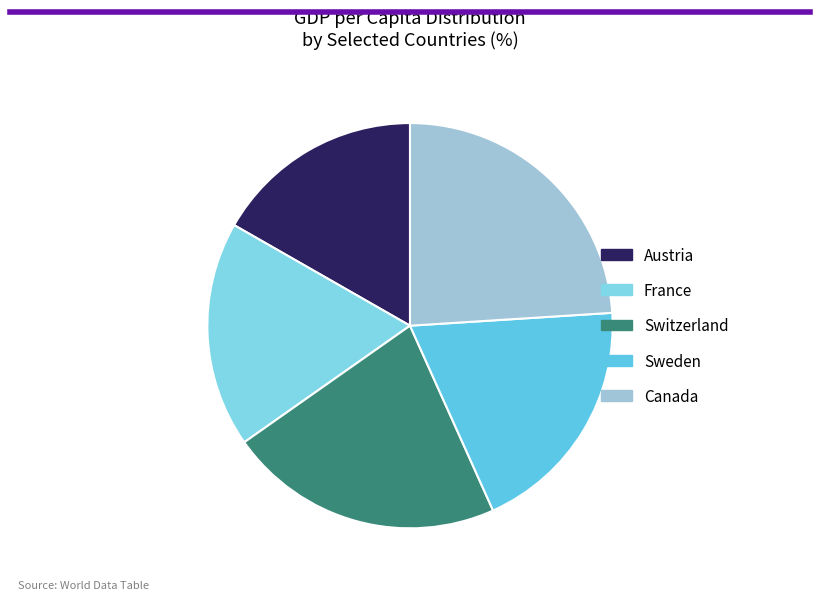

To the nearest percent, what is the difference between the largest and smallest slice percentages?

7%